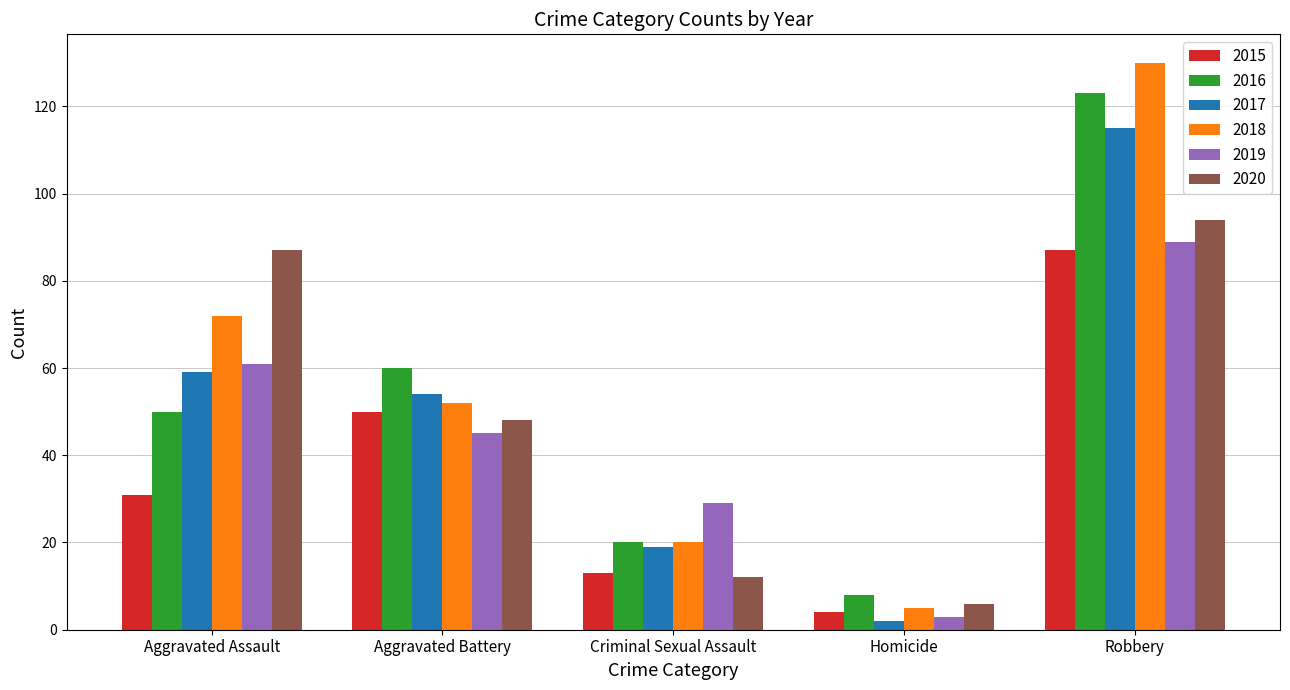

What is the difference between the 2020 values at Criminal Sexual Assault and Homicide?

6